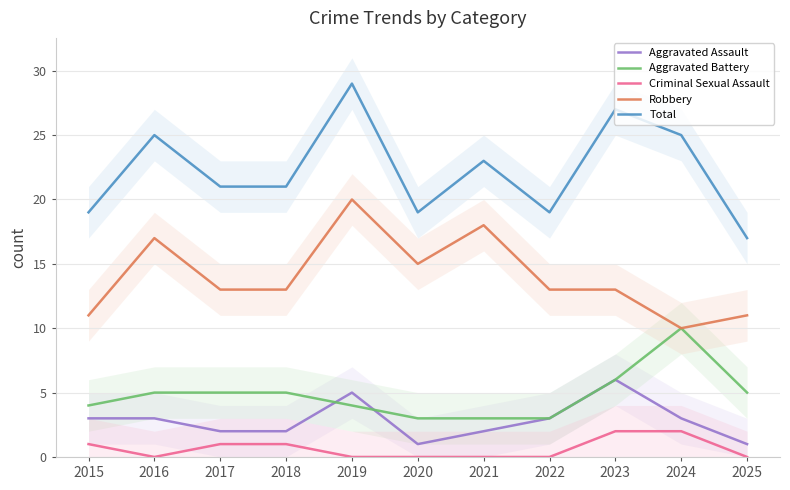

Where is Aggravated Battery nearest to the value 6?

2023